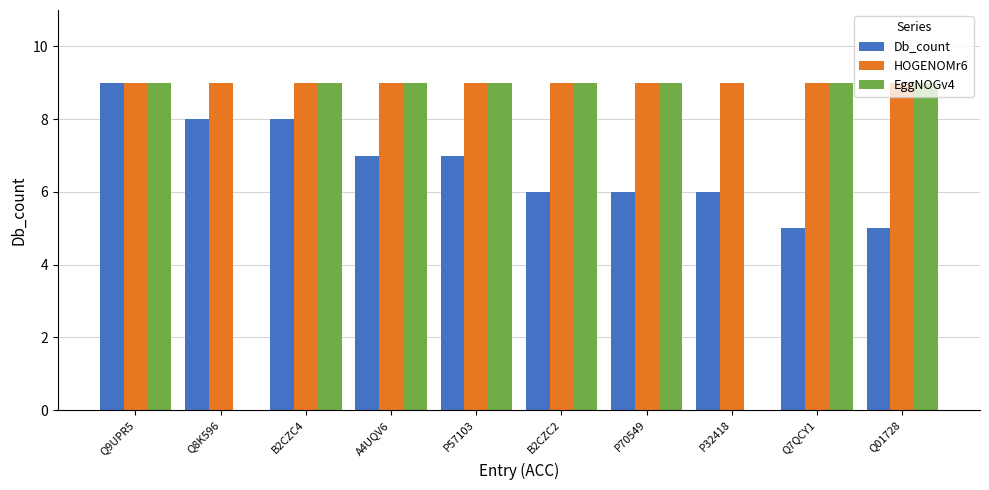

How many groups of bars are there?

10